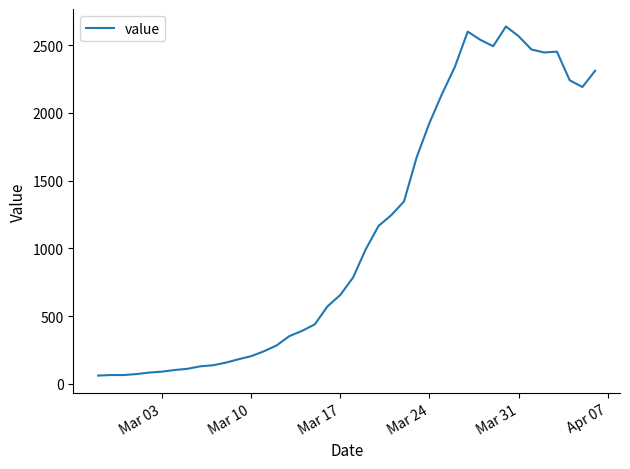

What is the difference between the maximum and minimum values?

2577